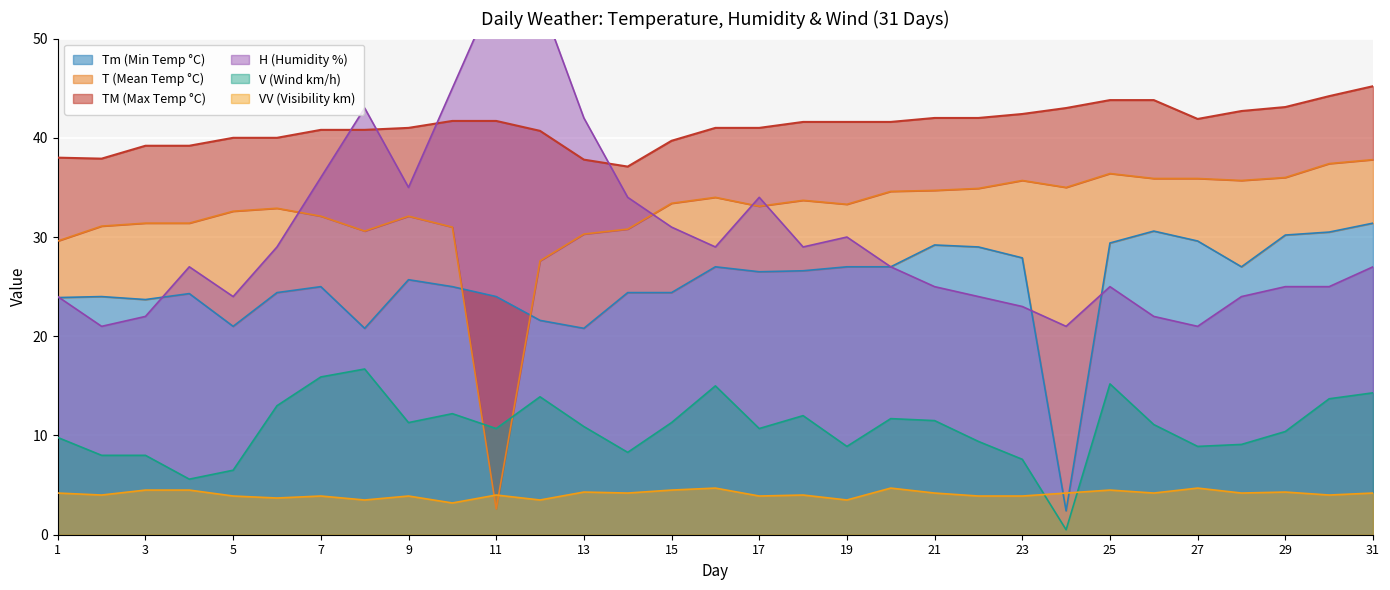

At which label does H first exceed 27?

6